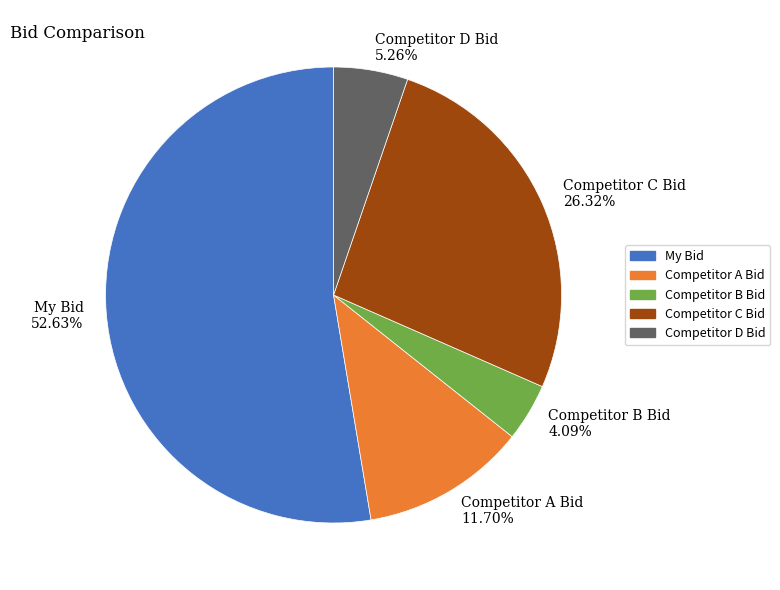

Which slice is the largest?

My Bid